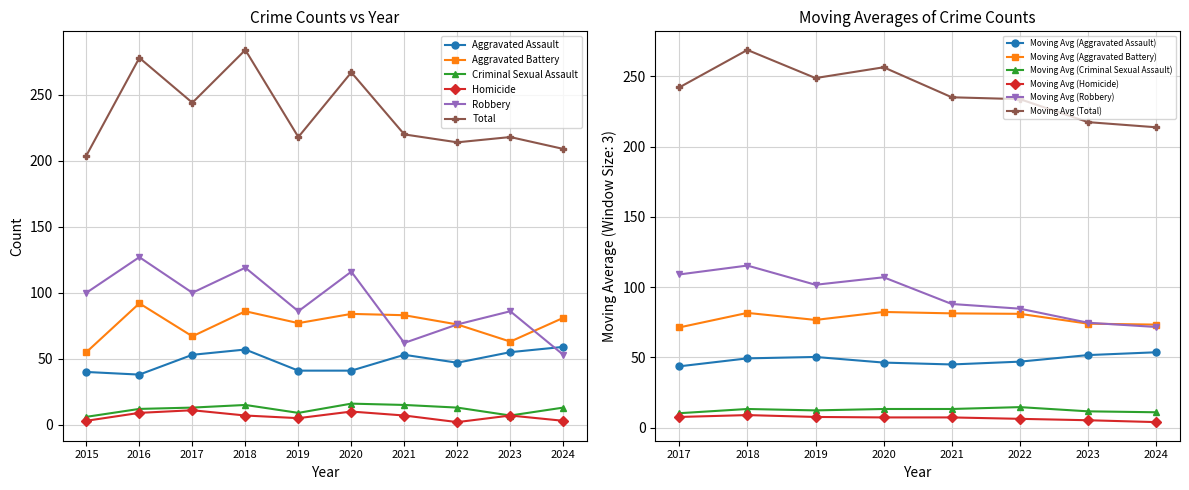

True or false: Aggravated Battery has a value of 44 at 2022.

False